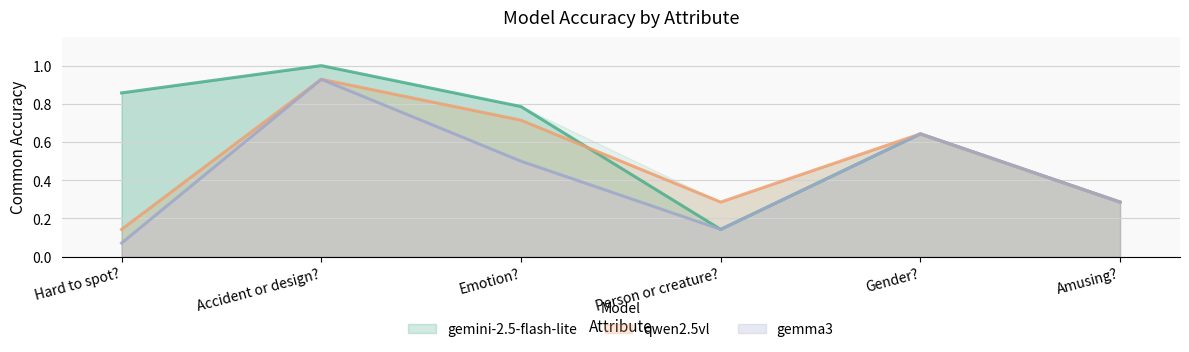

Which series has the widest spread of values?

gemini-2.5-flash-lite